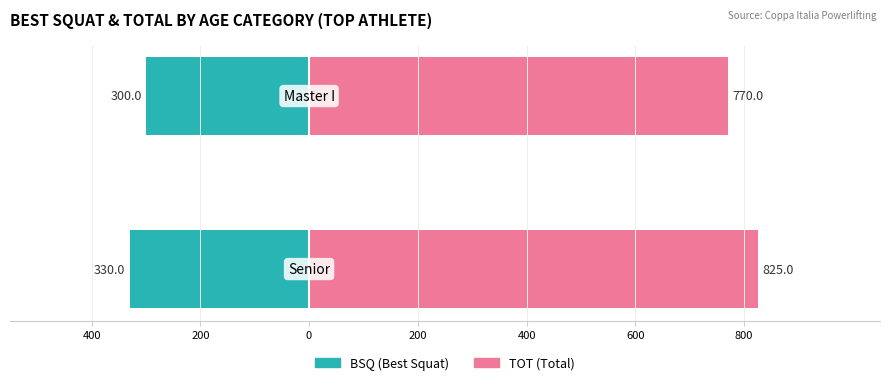

Are the bars horizontal?

Yes